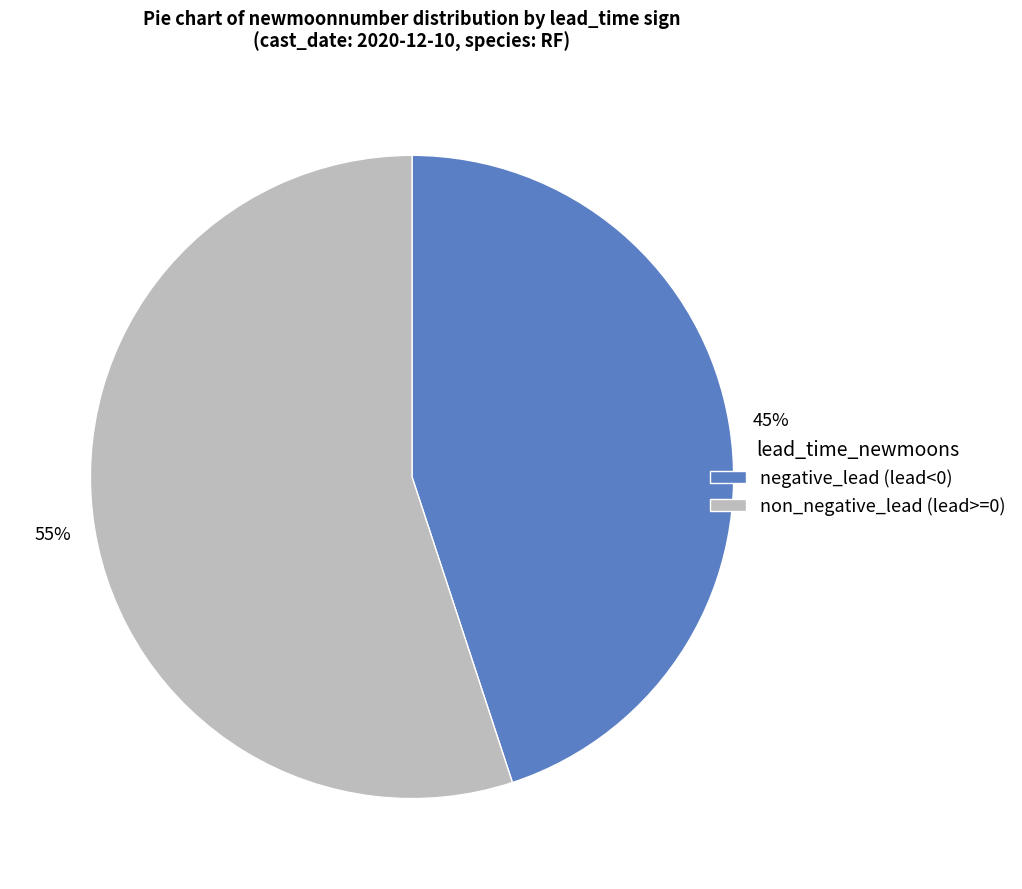

Do non_negative_lead (lead>=0) and negative_lead (lead<0) together represent more than half of the pie?

Yes